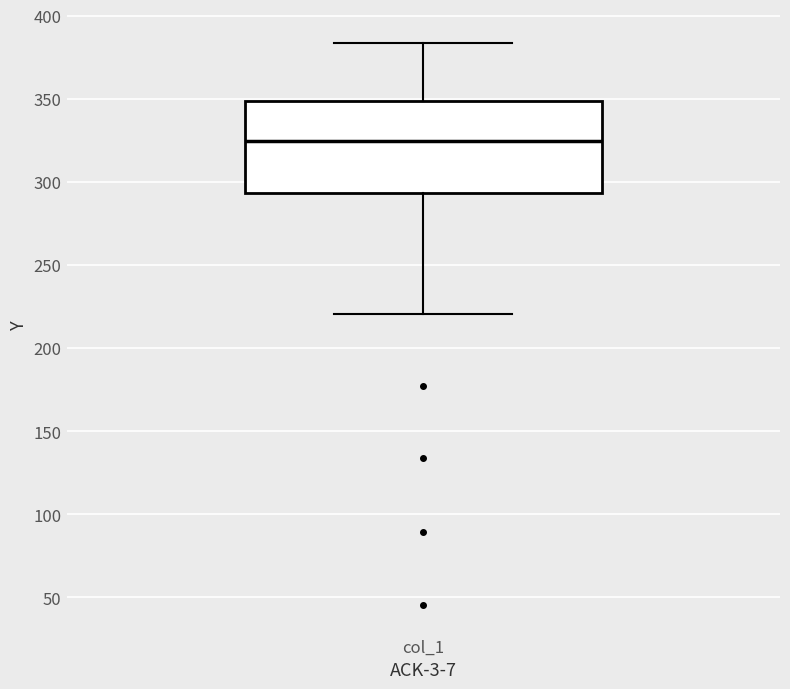

Read this box plot against the y-axis: the position of the median line, the range covered by the box, and the ends of both whiskers. The values are not printed on the chart, so give them approximately, as read against the axis.

median 325, box 295 to 350, whiskers 220 to 385